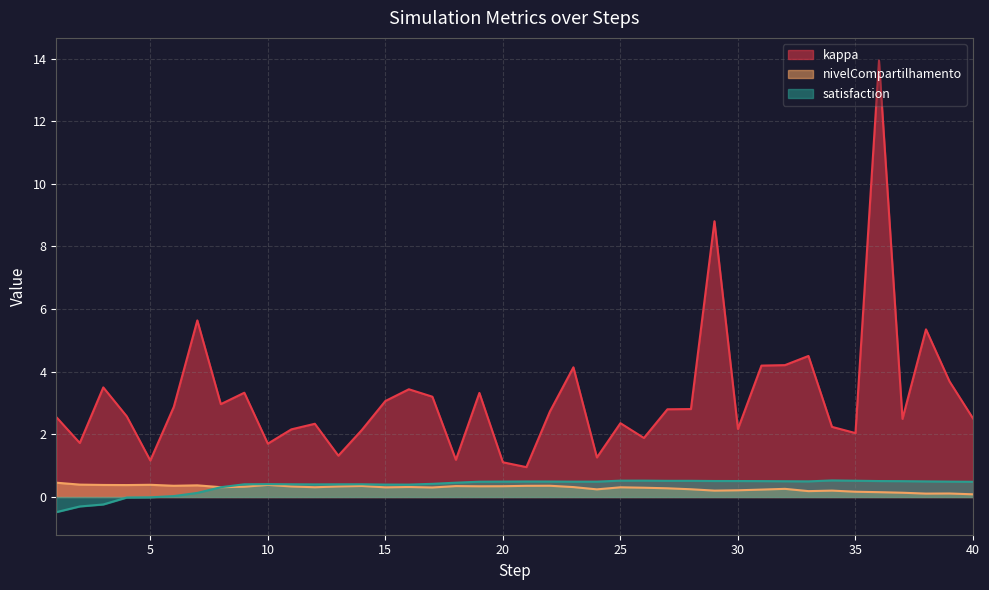

At which category does nivelCompartilhamento reach its first local peak?

5